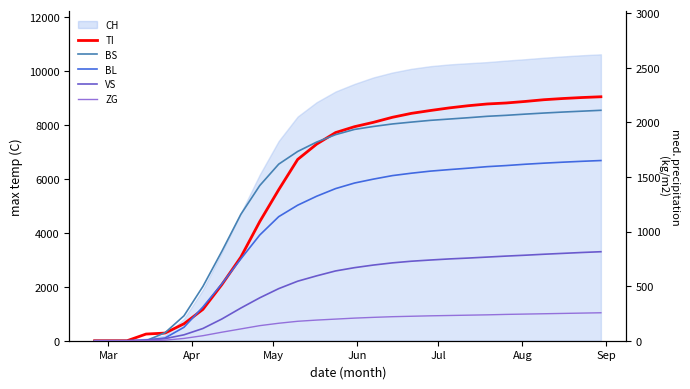

What is the value of the TI point at the 17th from the left?

2046